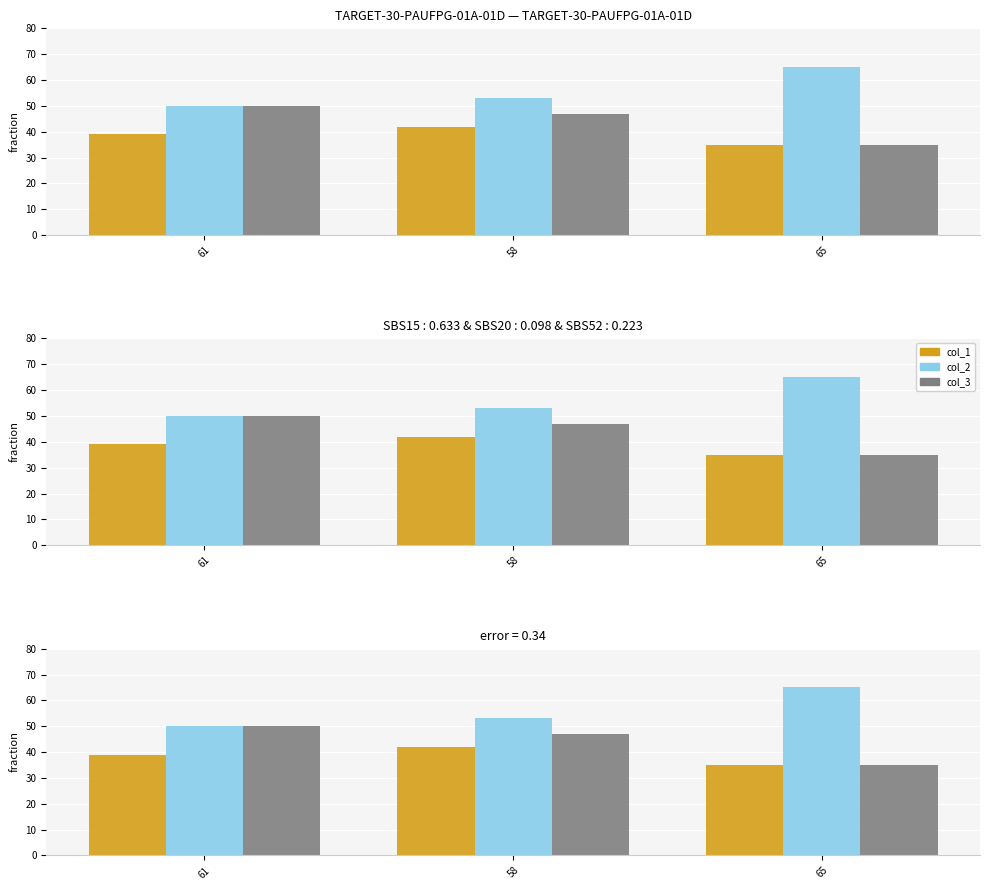

How many bars are there in each group?

3